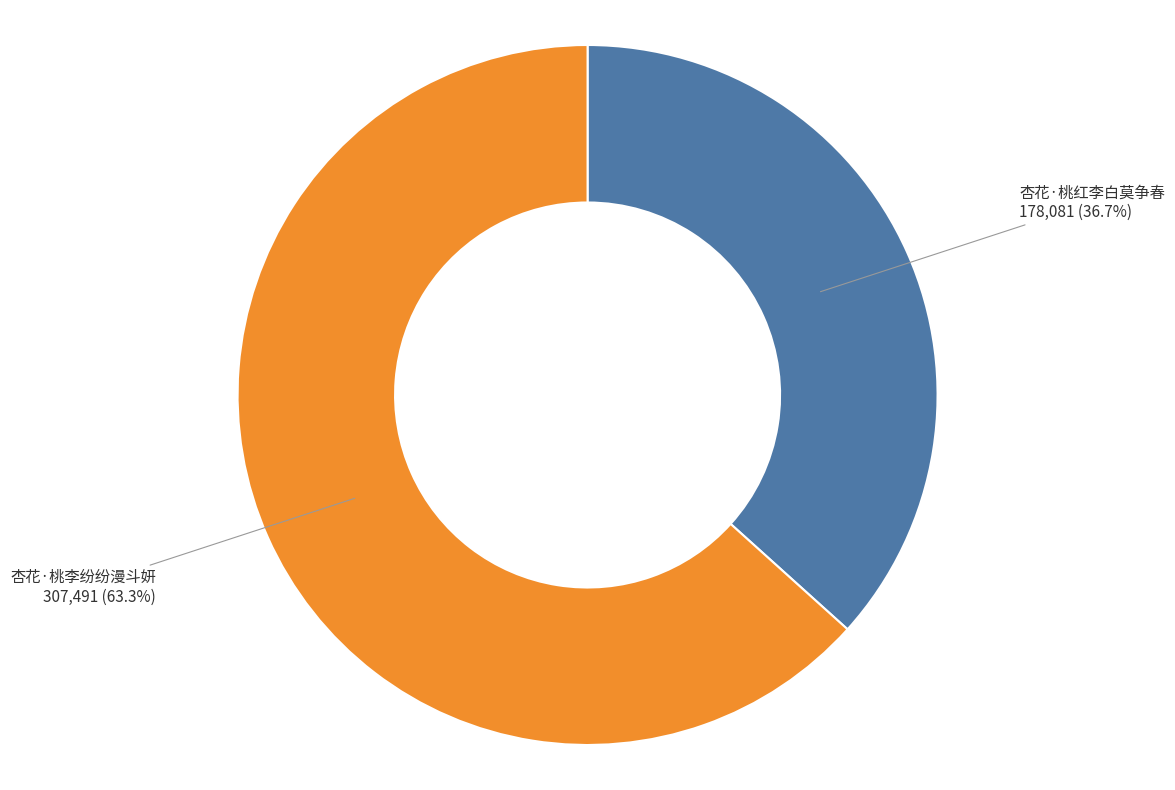

Count the number of slices in the pie.

2